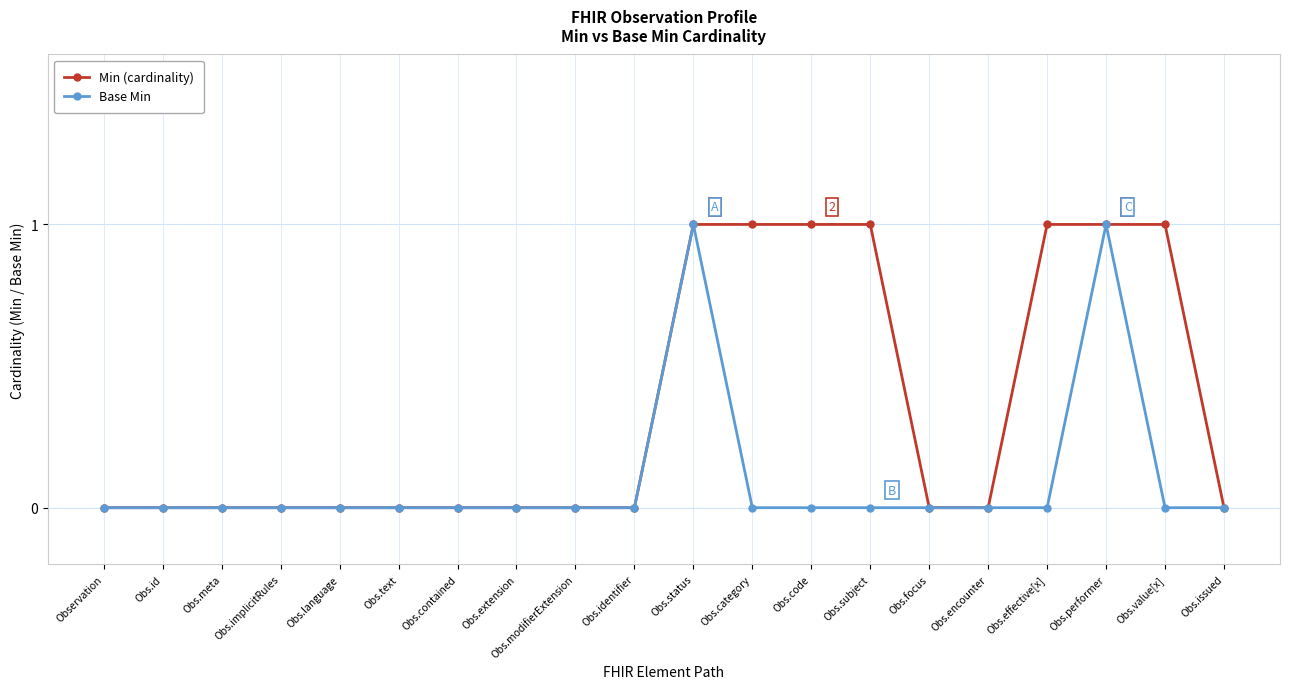

Which series has the largest total across all categories?

Min (cardinality)